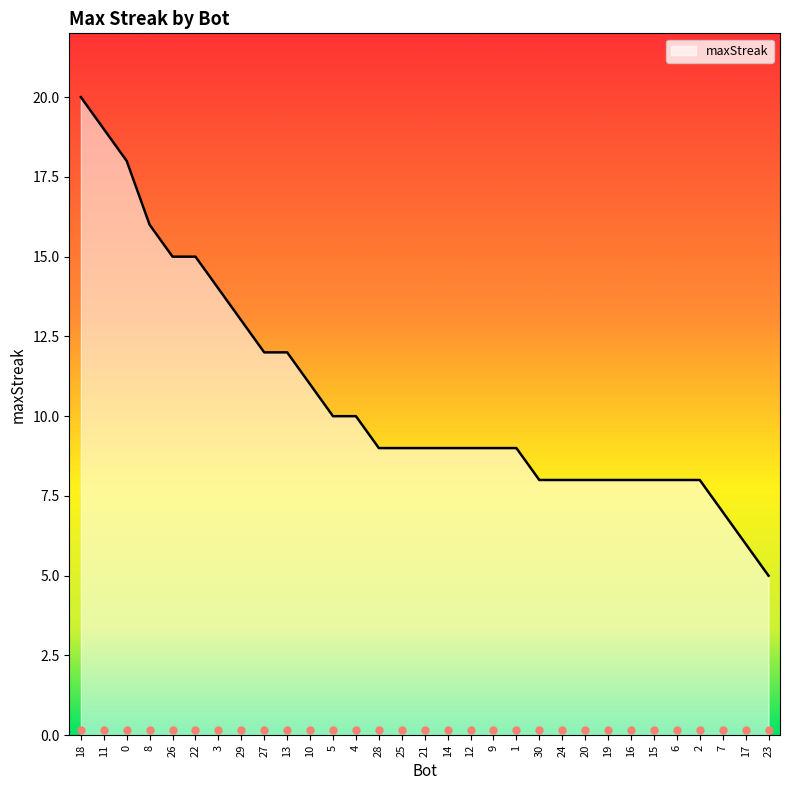

What is the change in value from 8 to 26?

-1